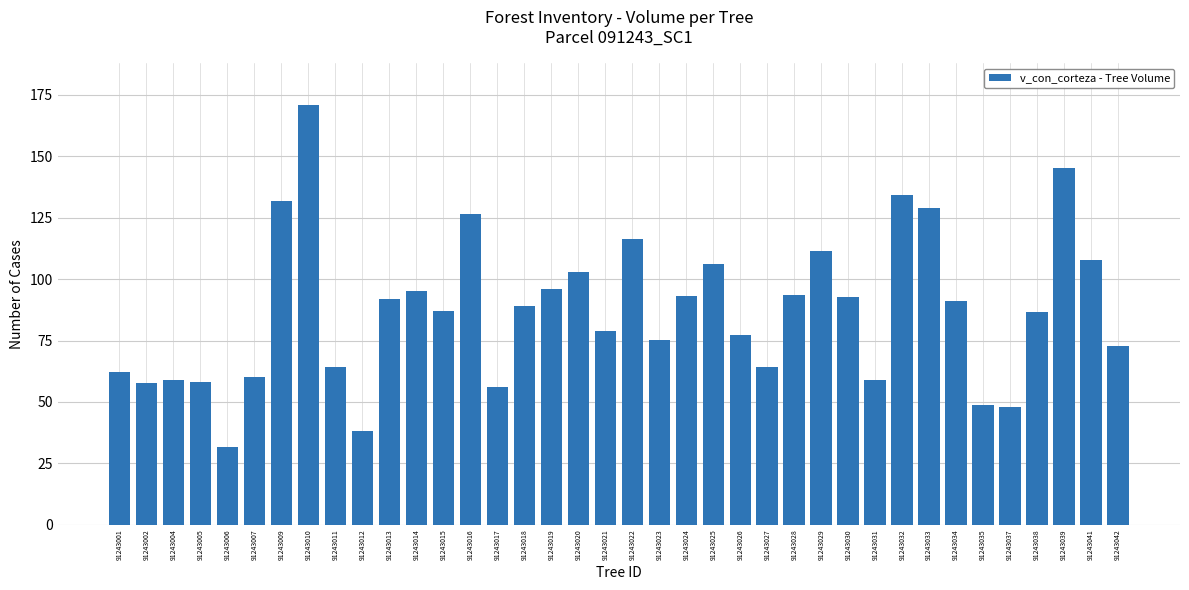

What is the average value?

87.1